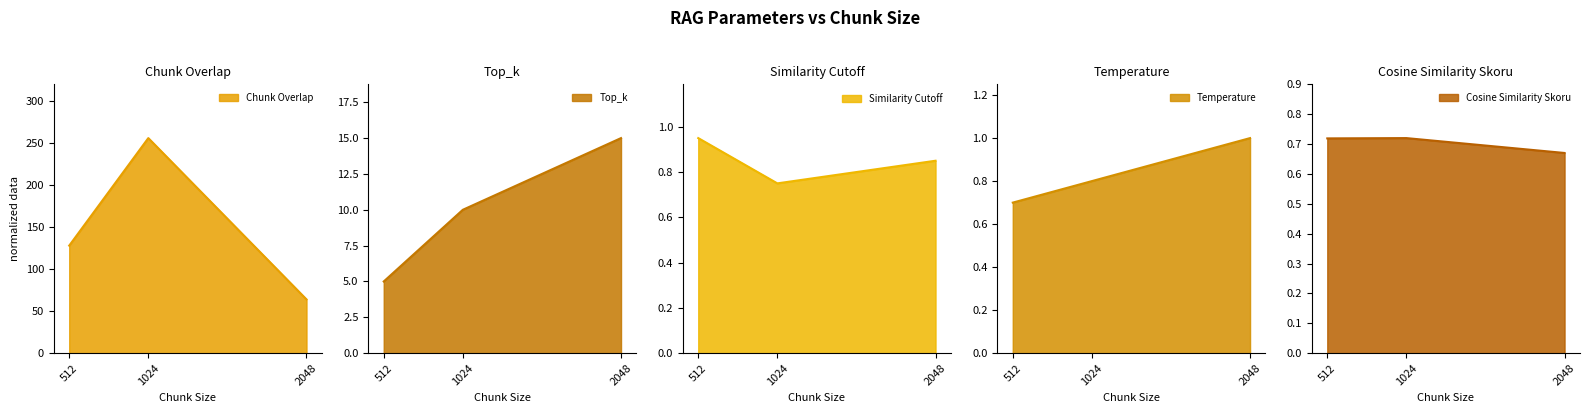

What is the total value across all series at 512?

135.4